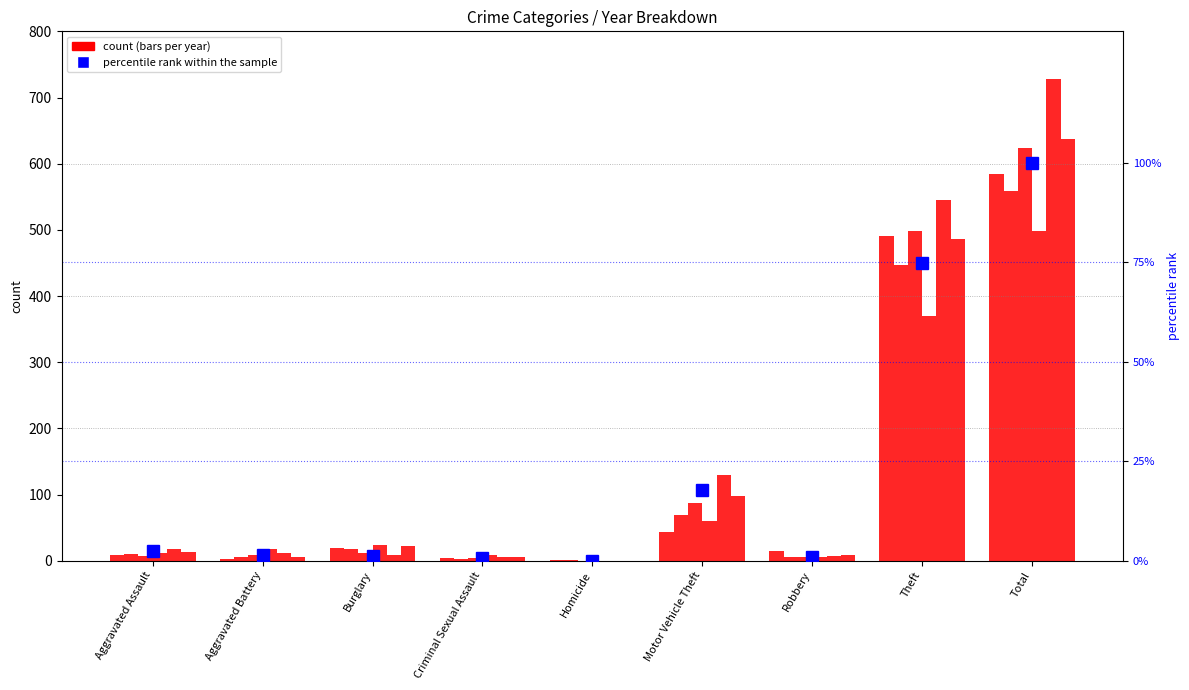

At which label is the value closest to 50?

Theft